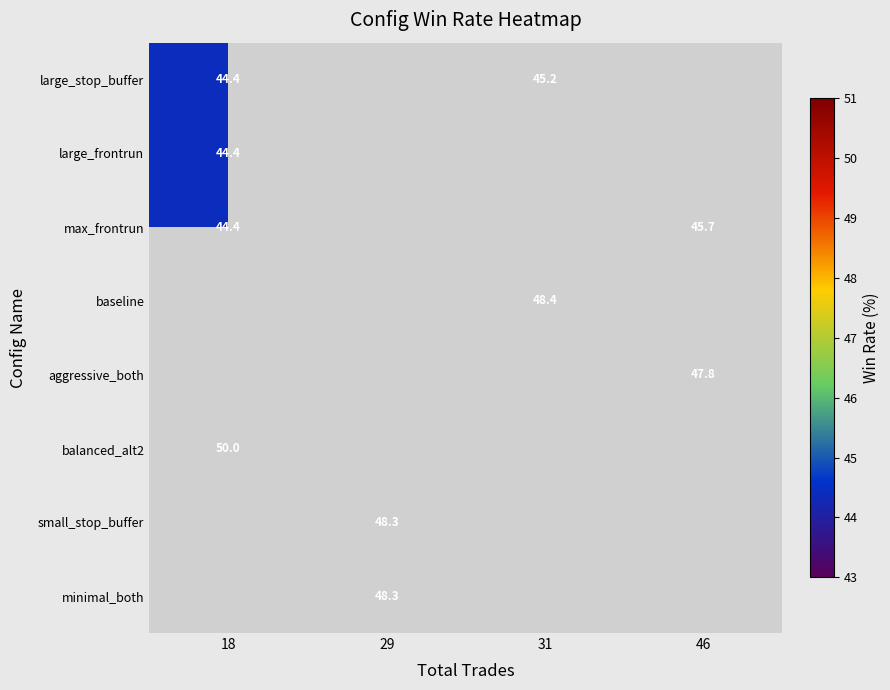

The value of large_frontrun at 18 is 24.4. True or false?

False